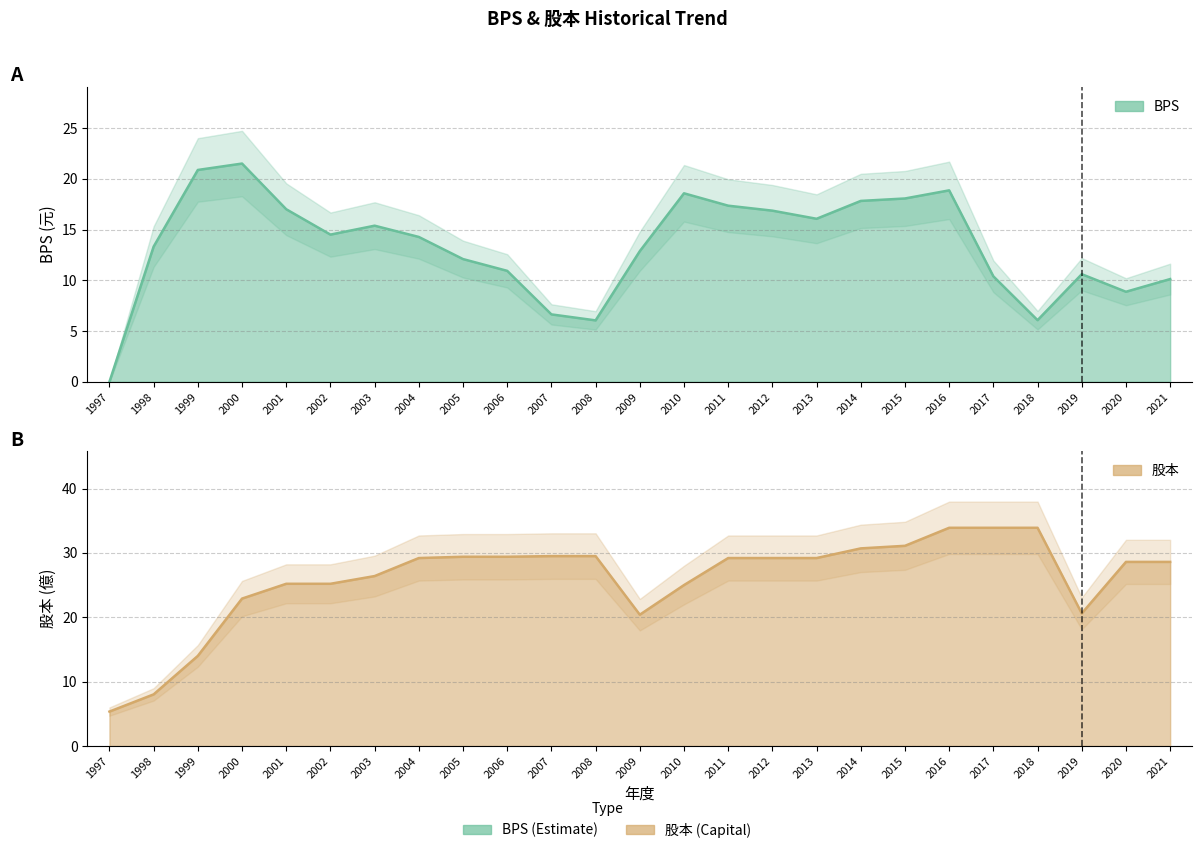

Is the value of 股本 at 2016 greater than the value of BPS at 2005?

Yes